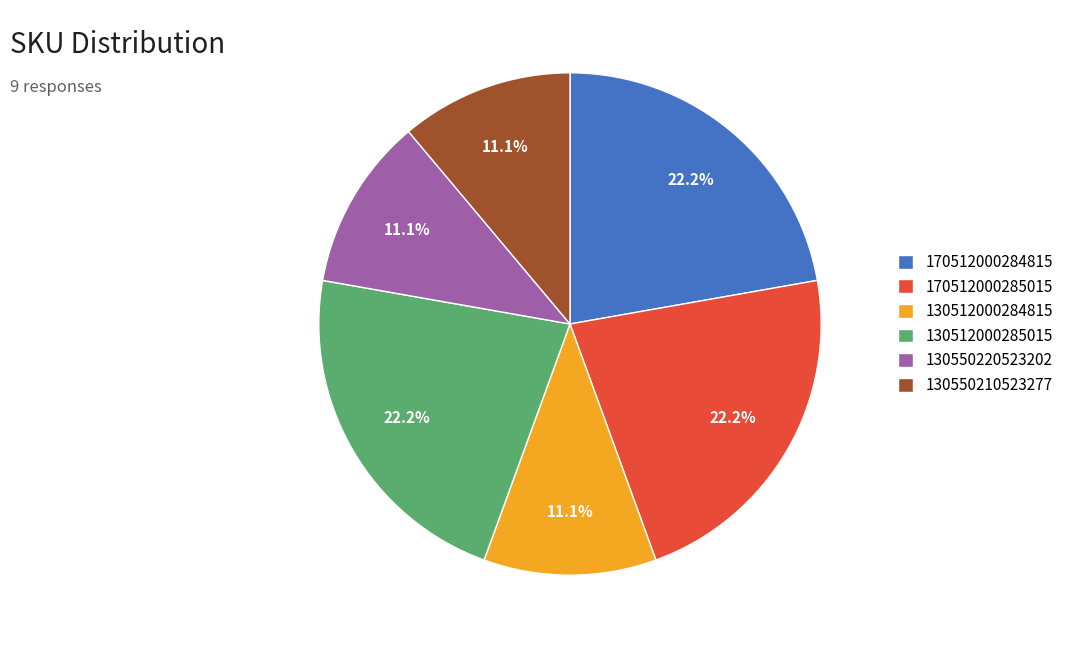

What percentage is the 130512000284815 slice, to the nearest percent?

11%